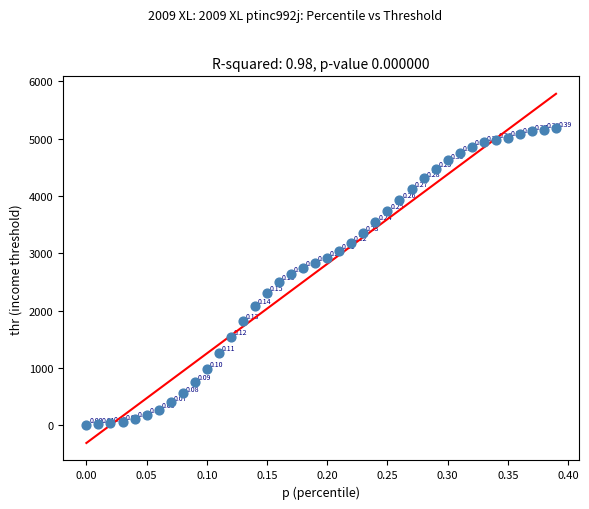

What is the range of Y values (max minus min)?

5181.4